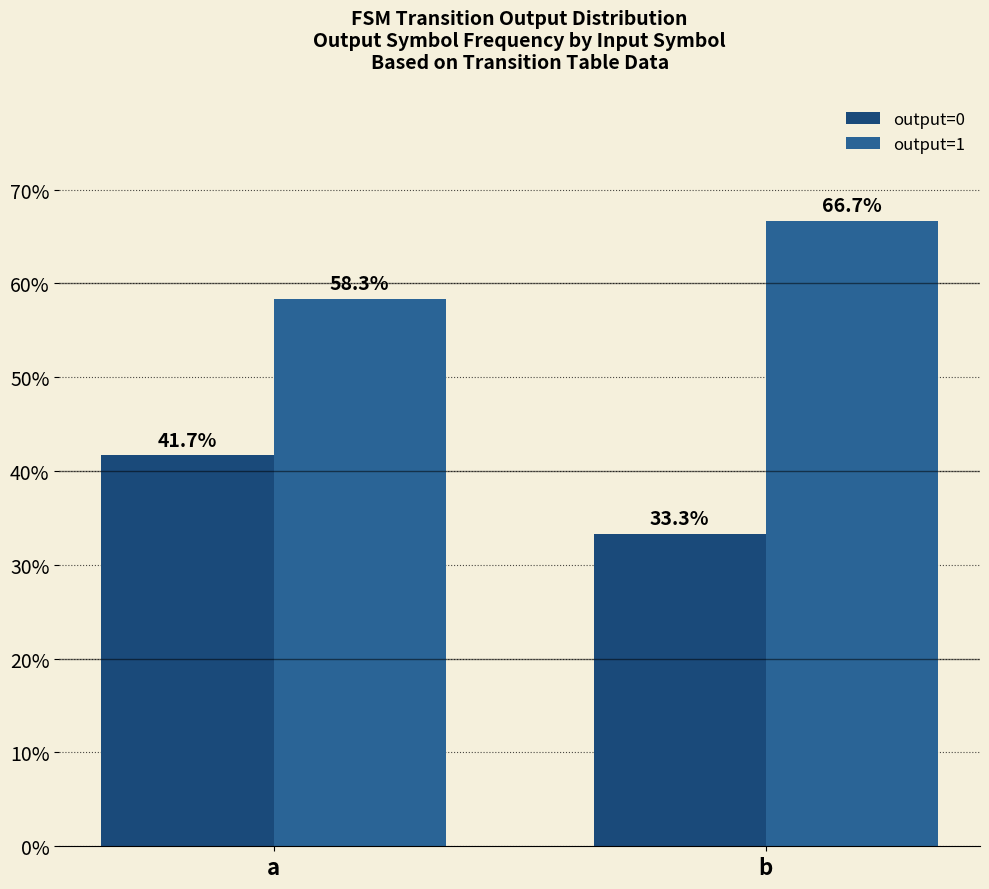

What value does the output=0 series have at b?

33.3